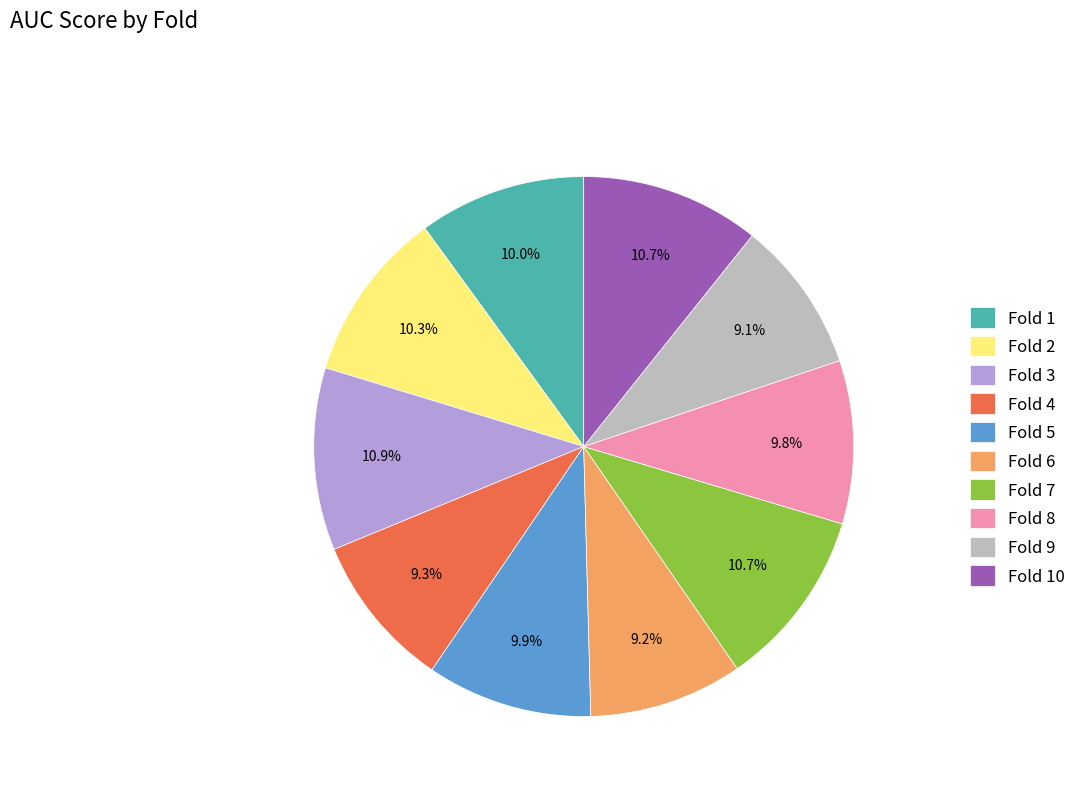

Between Fold 9 and Fold 7, which is larger?

Fold 7